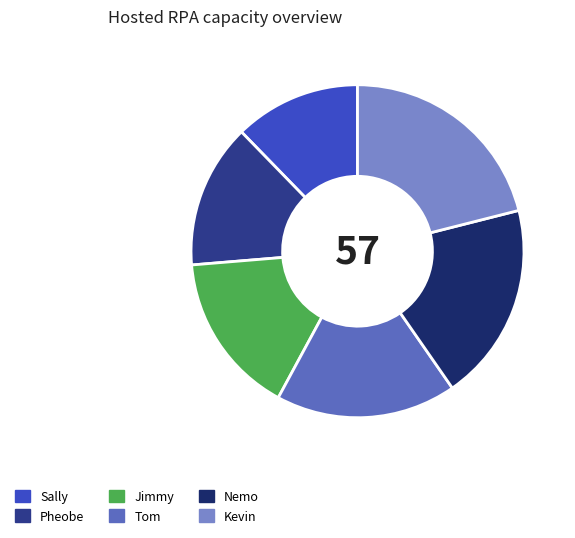

Is it true that Tom is 18% of the pie?

True